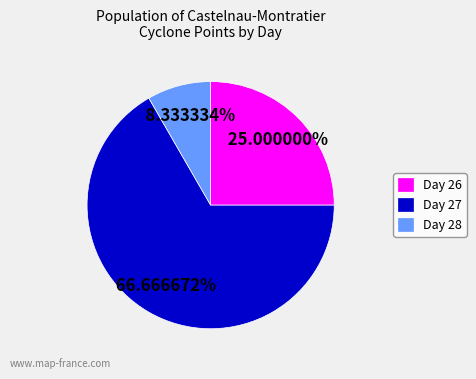

Which has a higher value, Day 26 or Day 28?

Day 26